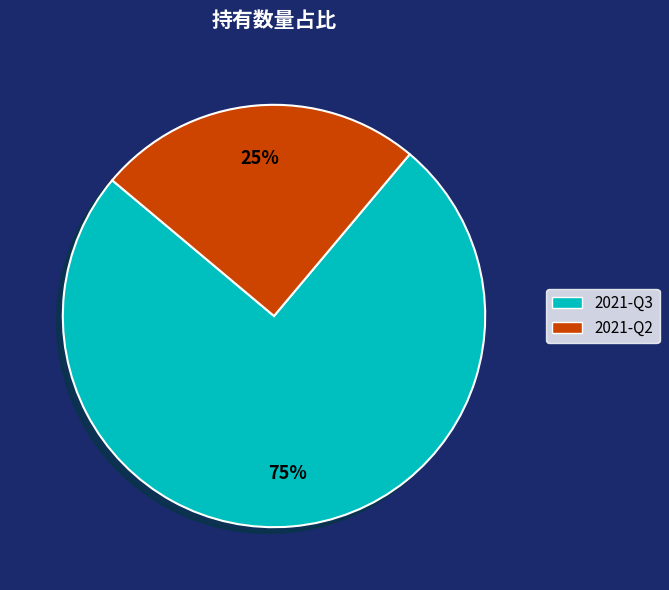

To the nearest percent, what percentage of the pie is 2021-Q3?

75%